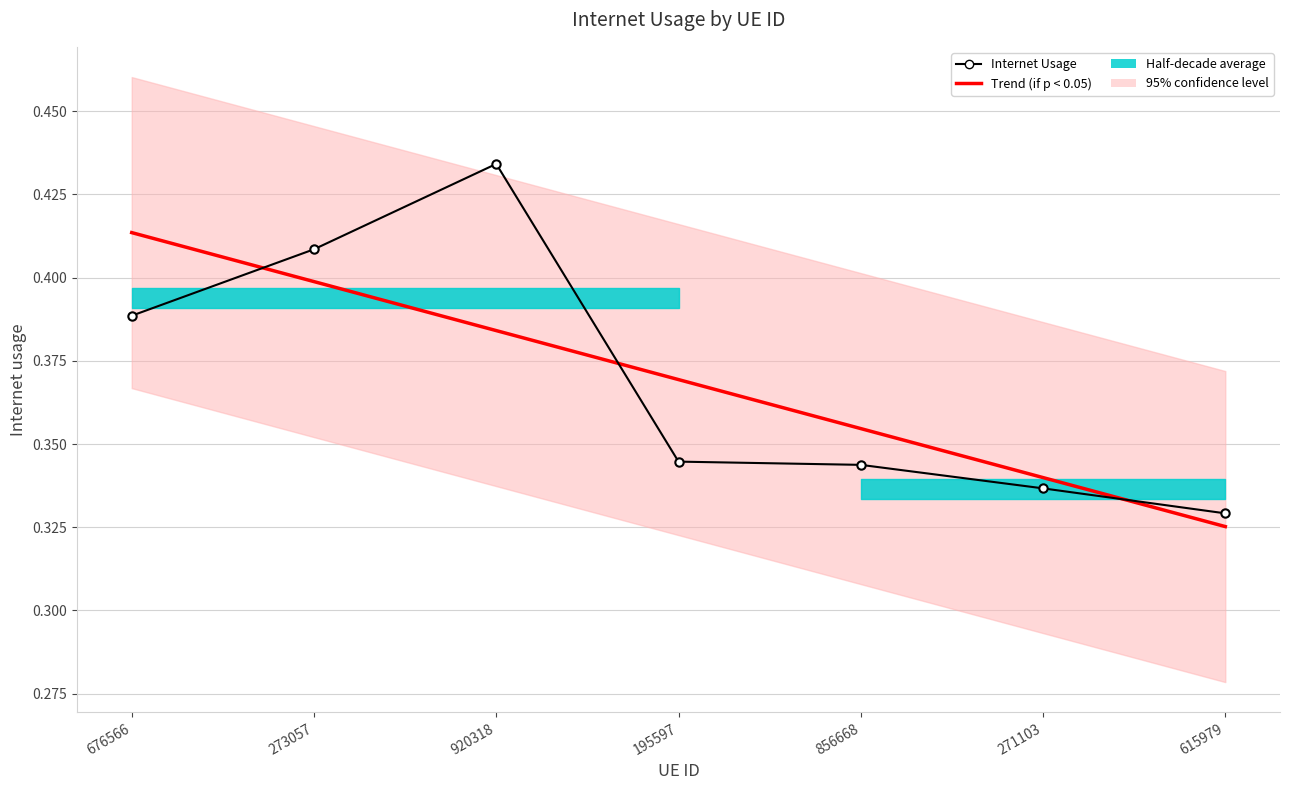

At how many categories does at least one series exceed 0?

7